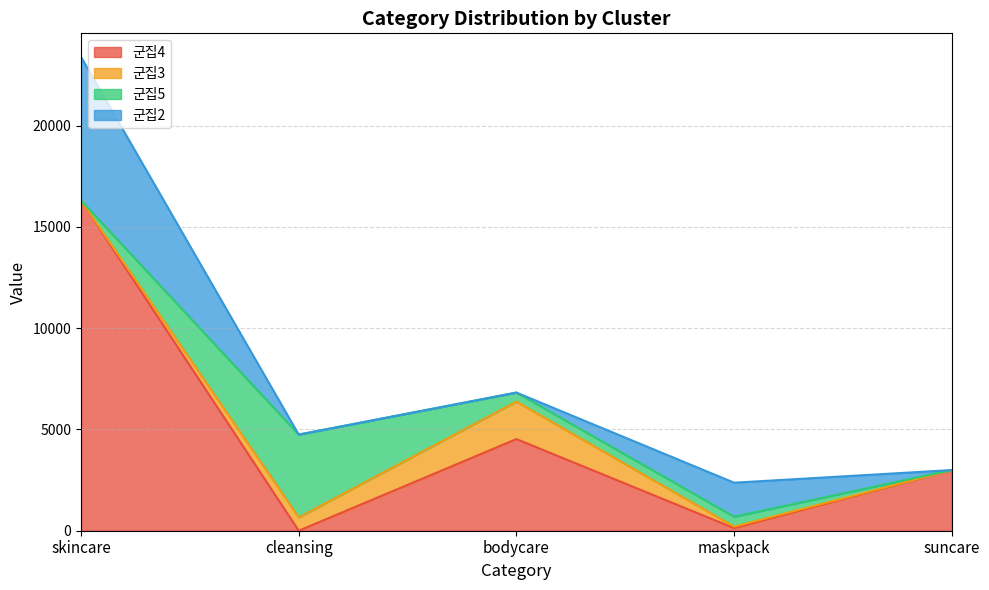

What is the sum of all 군집4 values?

23948